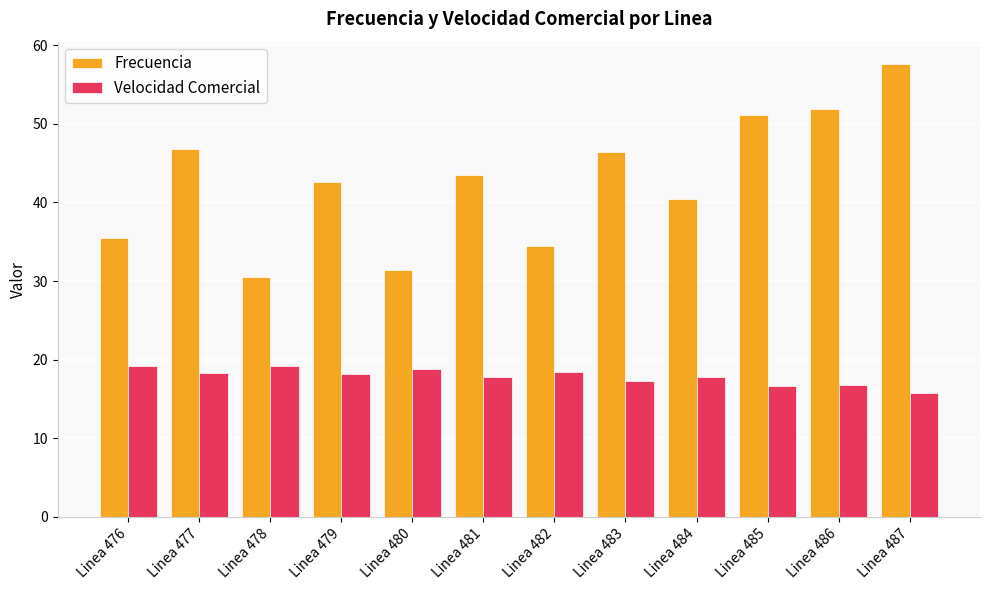

Which series has the largest range (max minus min)?

Frecuencia